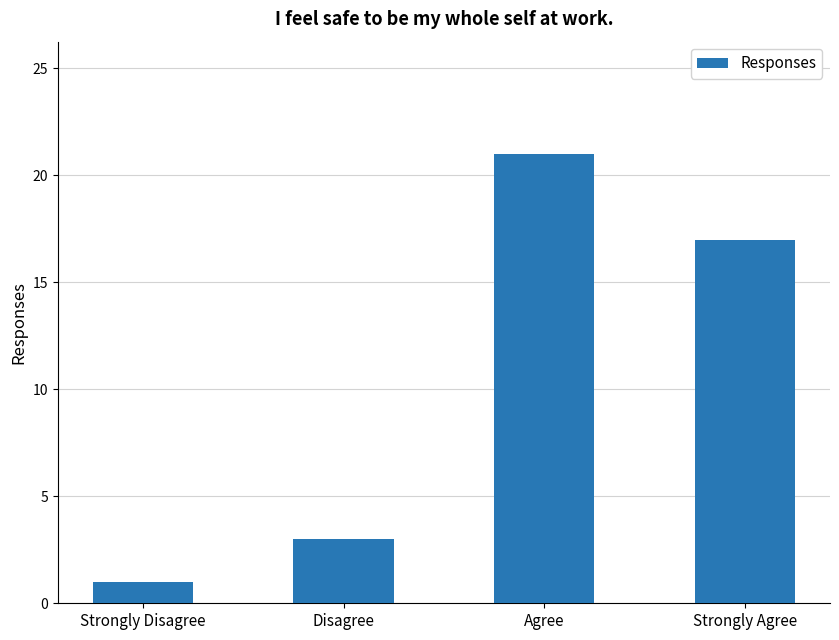

How many values are below 17?

2